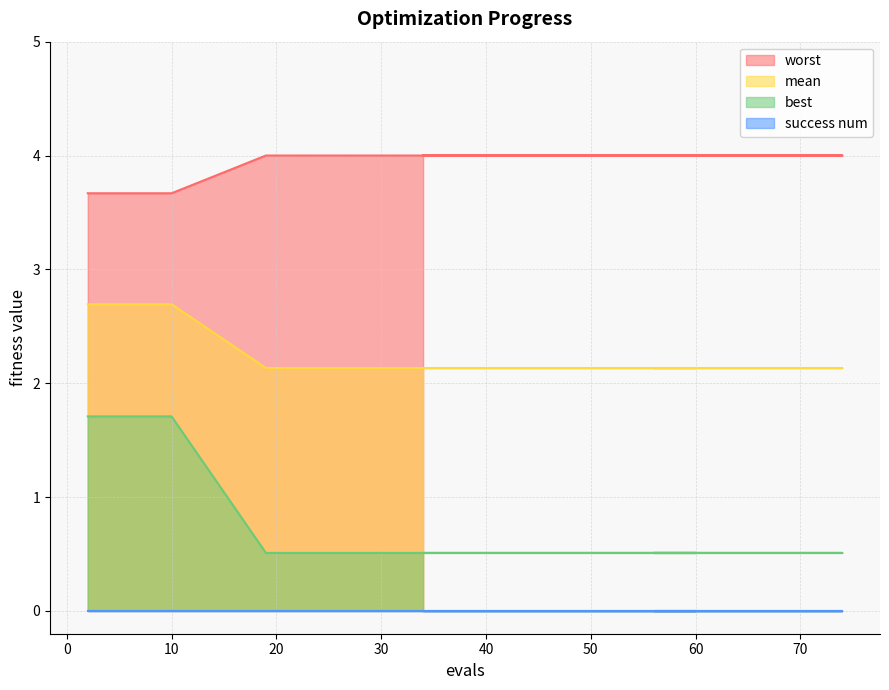

What is the maximum value shown in the chart?

4.0